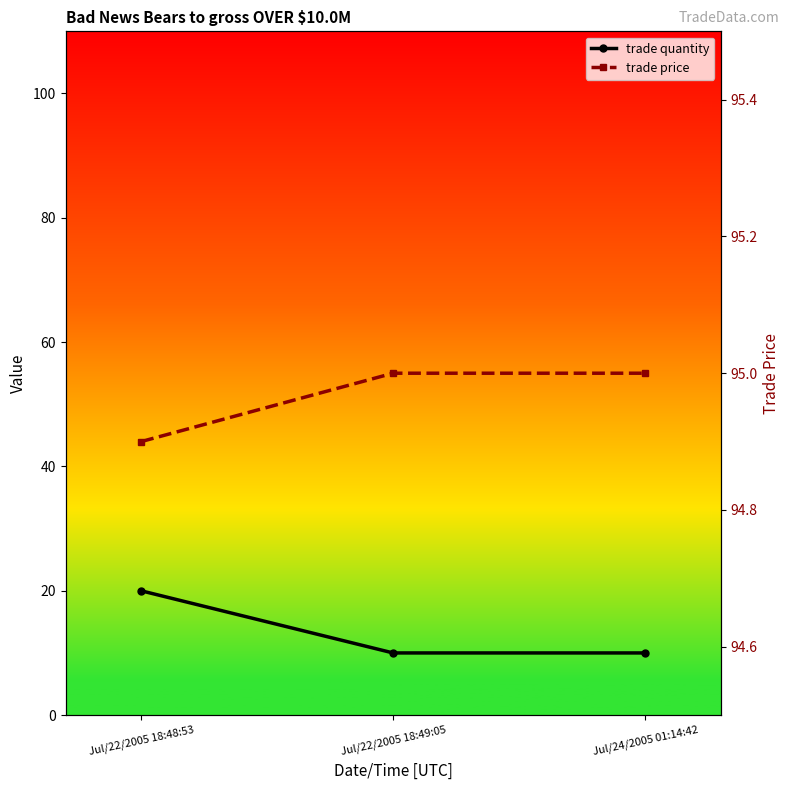

Rank the categories by trade price value from lowest to highest.

Jul/22/2005 18:48:53, Jul/22/2005 18:49:05, Jul/24/2005 01:14:42